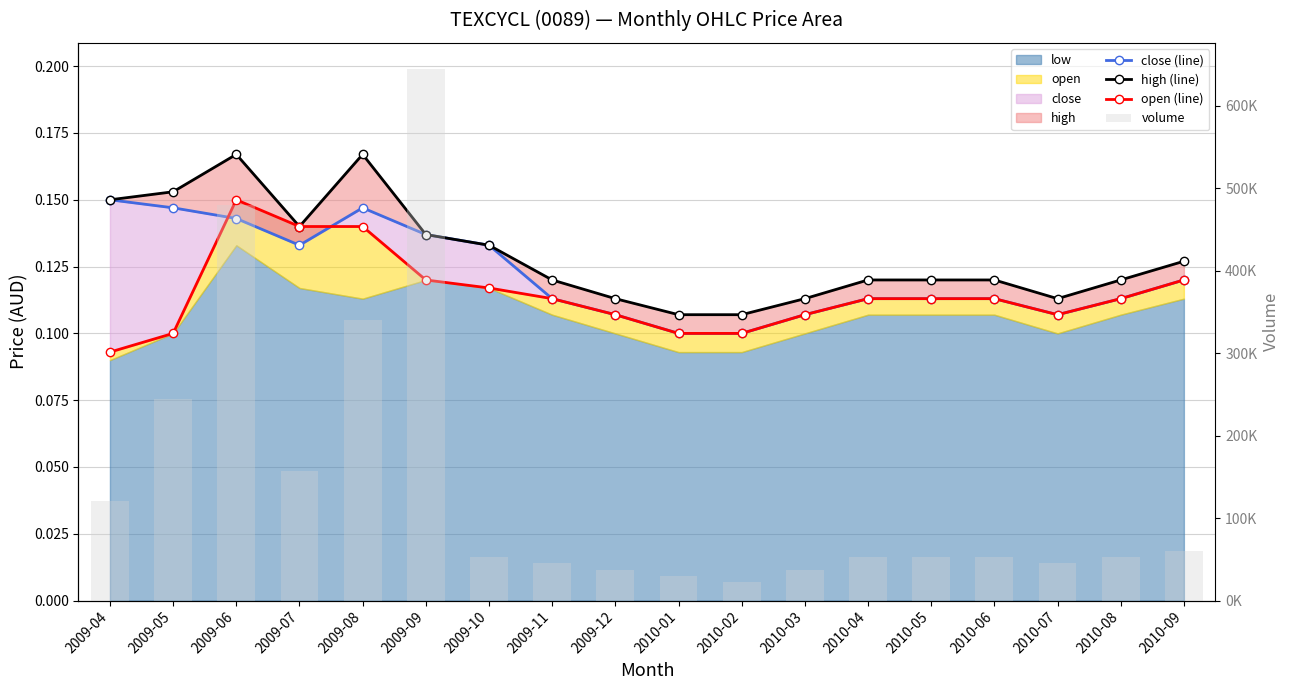

How many groups of bars are there?

18